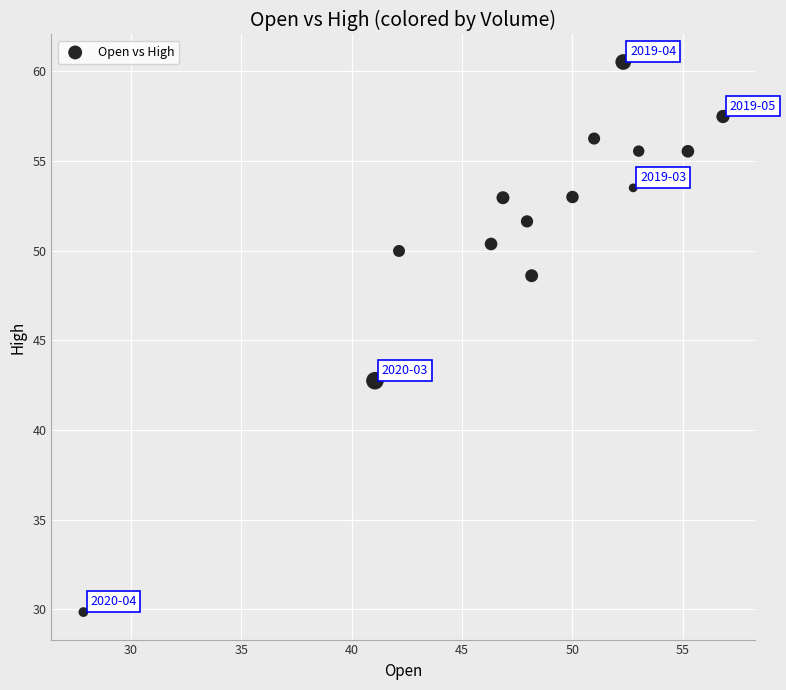

What is the range of X values (max minus min)?

29.0